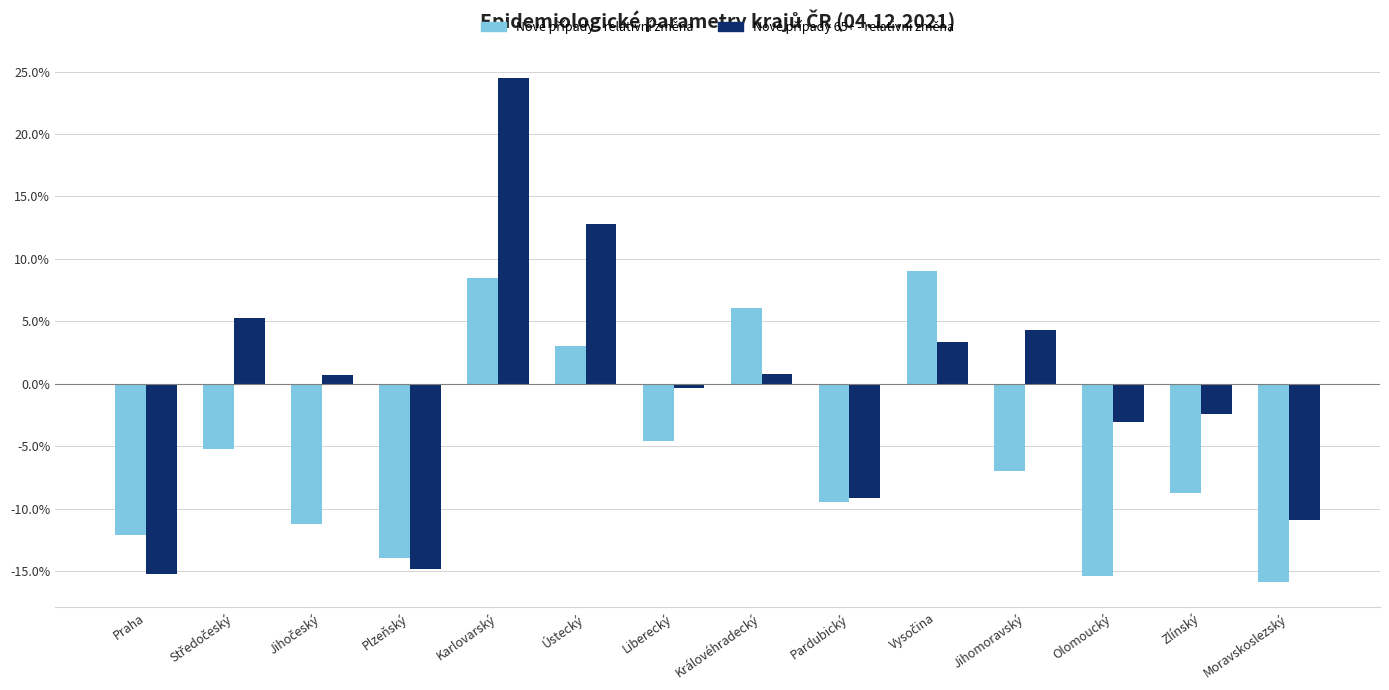

What position from the right is Olomoucký?

3